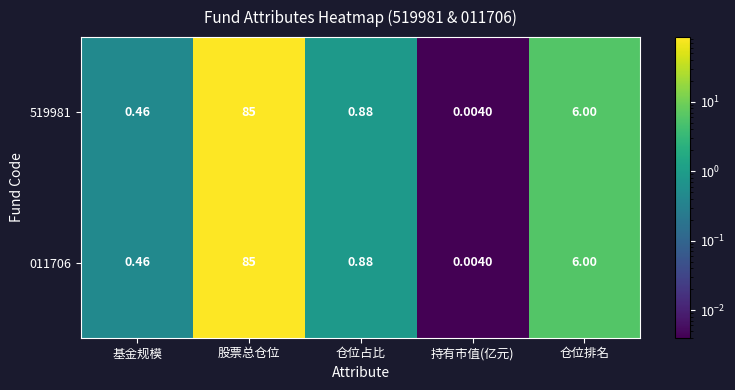

At which category is the sum across all series the highest?

股票总仓位